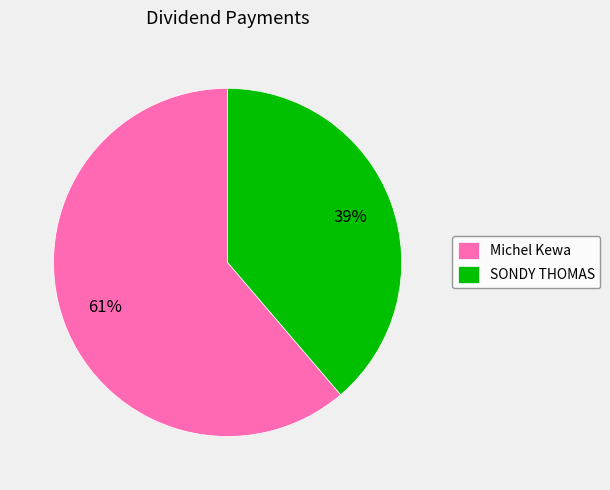

Rank the categories by value from lowest to highest.

SONDY THOMAS, Michel Kewa